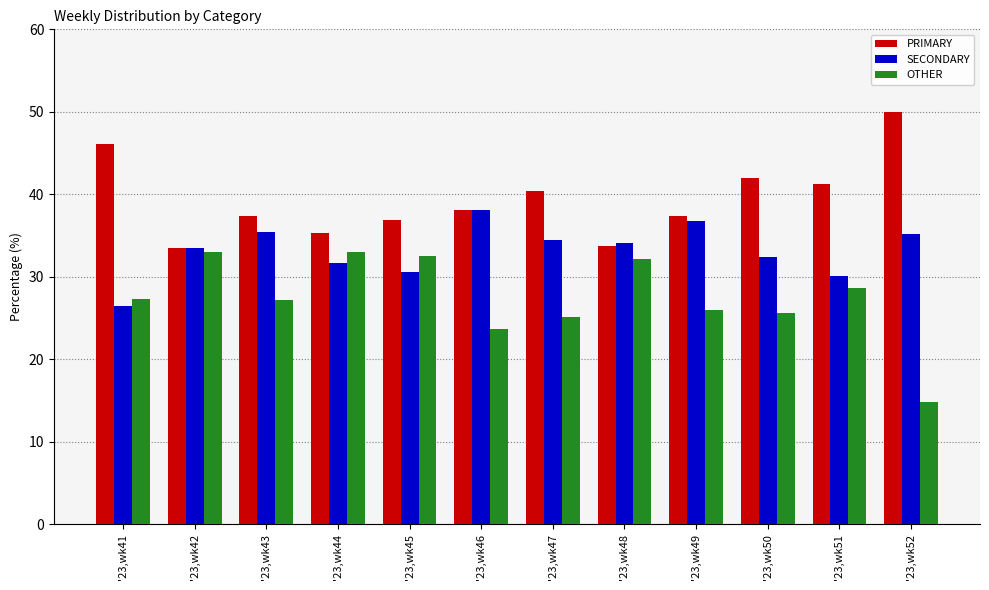

Which series has the largest range (max minus min)?

OTHER